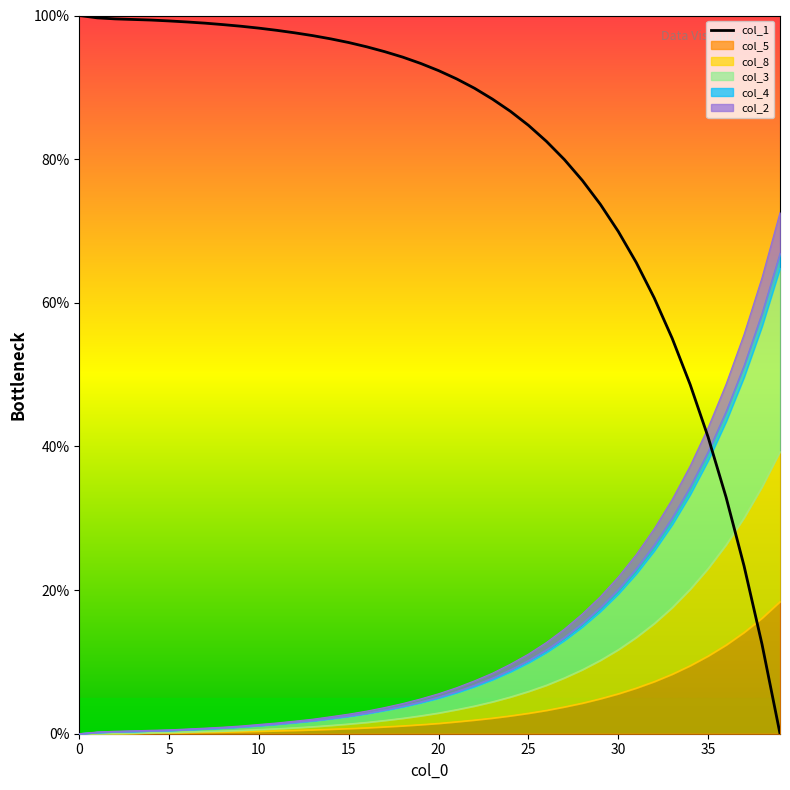

The chart shows a value of 86.7 at 24. True or false?

True